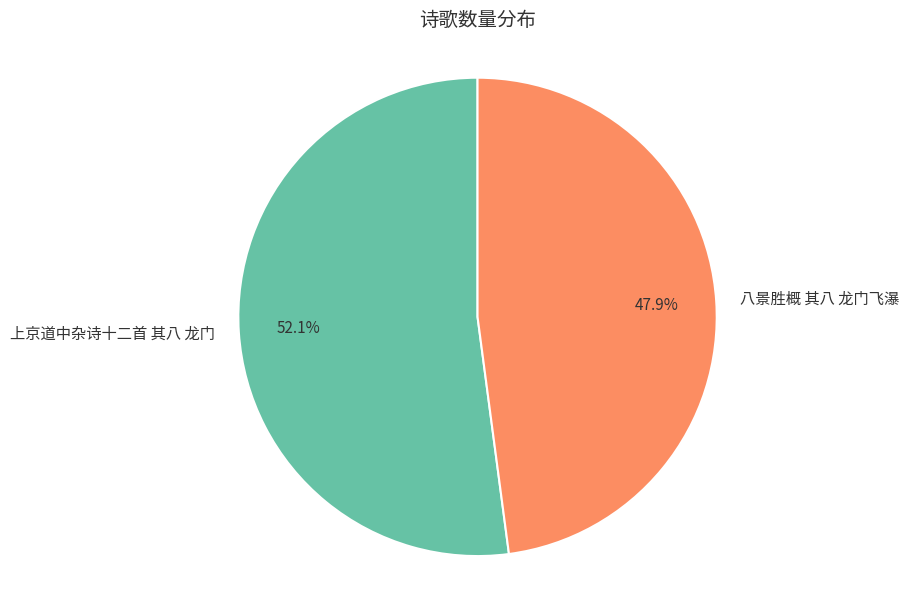

Which has a higher value, 上京道中杂诗十二首 其八 龙门 or 八景胜概 其八 龙门飞瀑?

上京道中杂诗十二首 其八 龙门